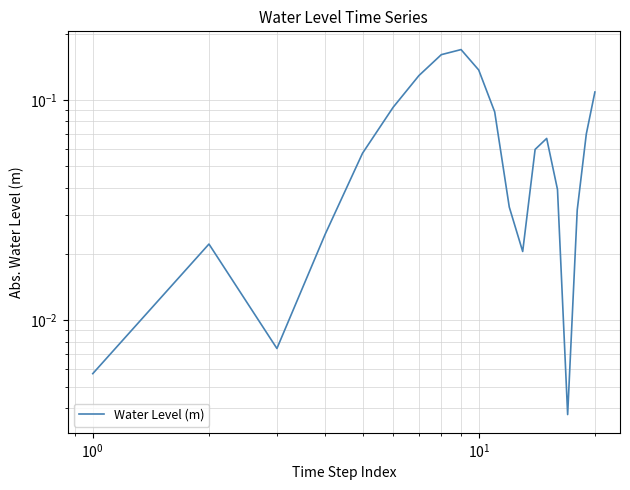

What is the difference between the maximum and second lowest values?

0.2